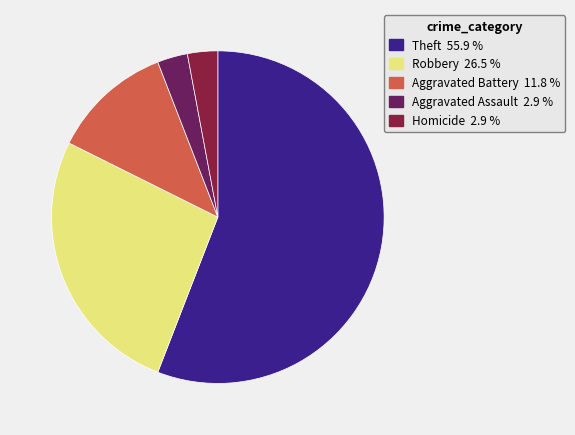

Is there a majority slice in this chart?

Yes